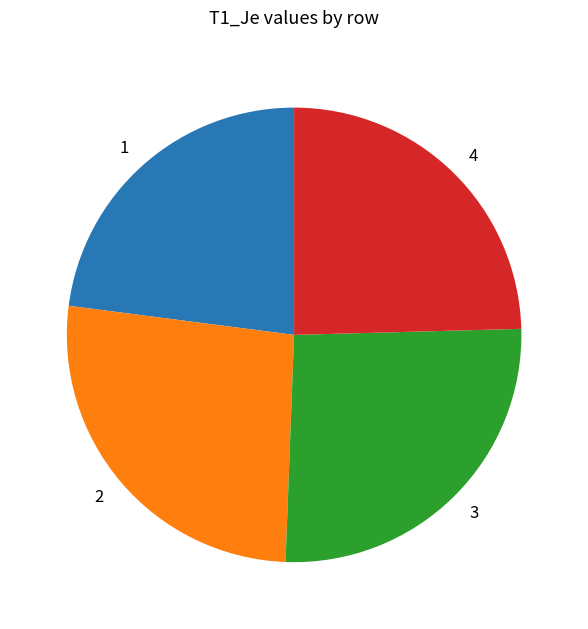

Is there any slice that represents more than half of the pie?

No